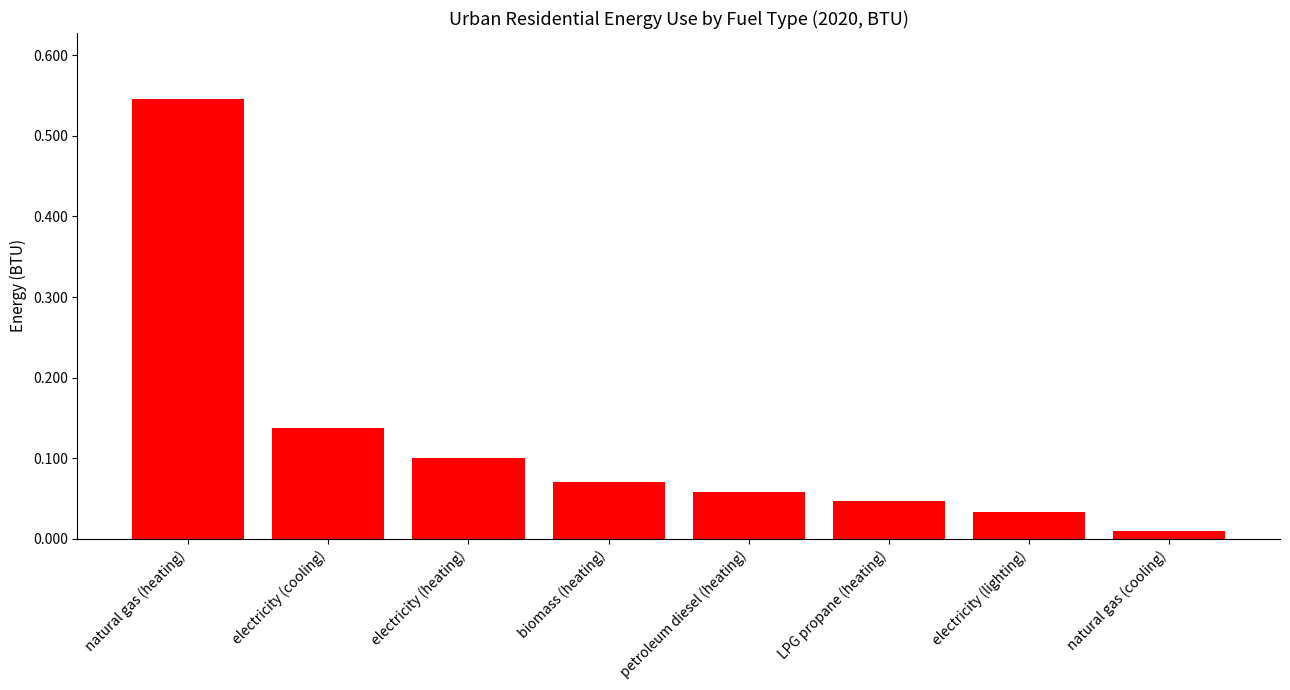

At which label is the value closest to 0?

natural gas (cooling)